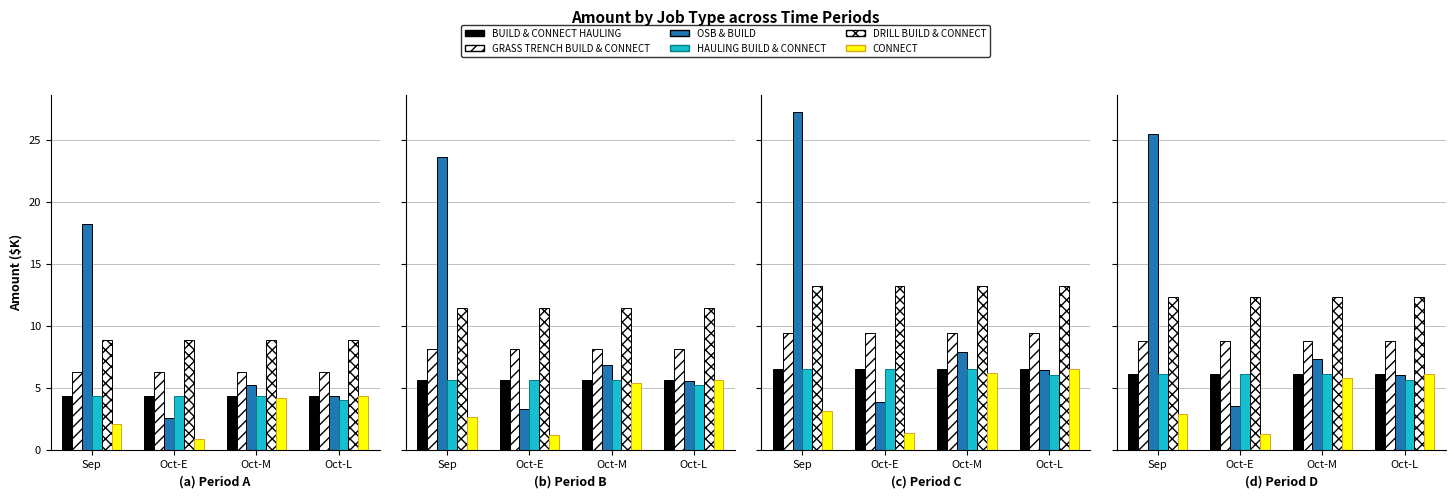

What is the label of the 3rd bar from the left?

Oct-M